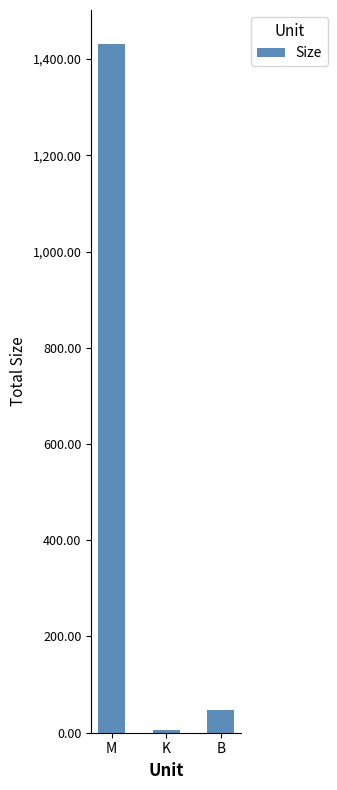

Reading right to left, what are all the values shown in this chart?

B=47.0	K=5.6	M=1430.4